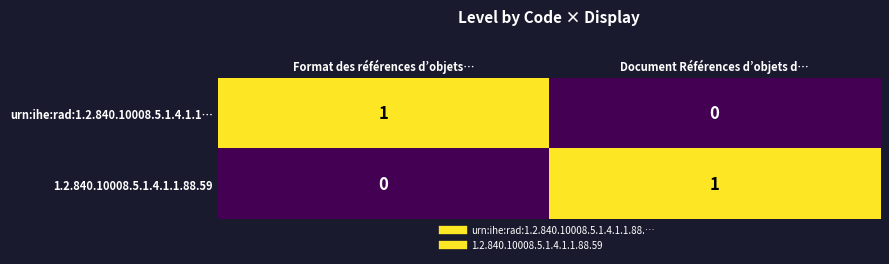

True or false: urn:ihe:rad:1.2.840.10008.5.1.4.1.1… has a value of 0 at Document Références d’objets d….

True